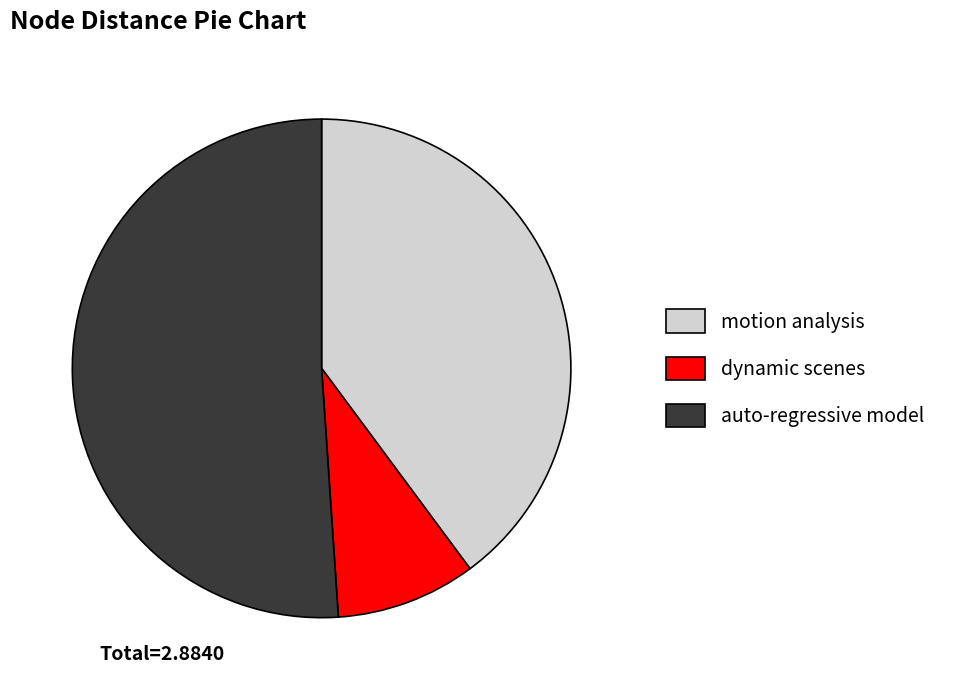

Which has a higher value, dynamic scenes or auto-regressive model?

auto-regressive model